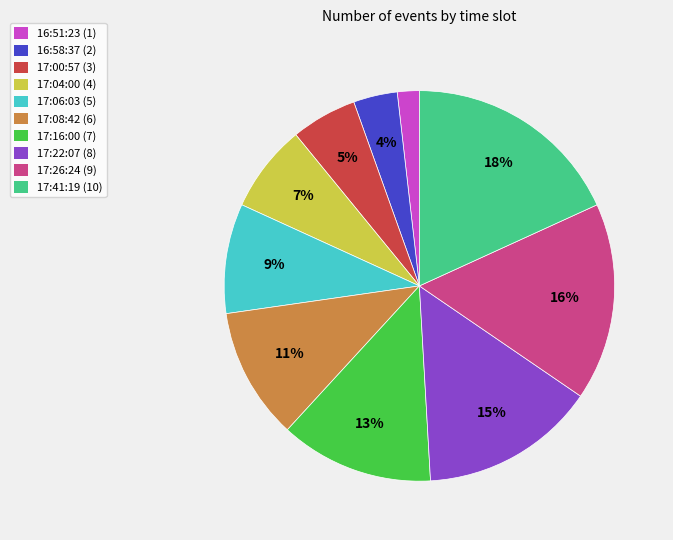

What is the smallest slice in the pie chart?

16:51:23